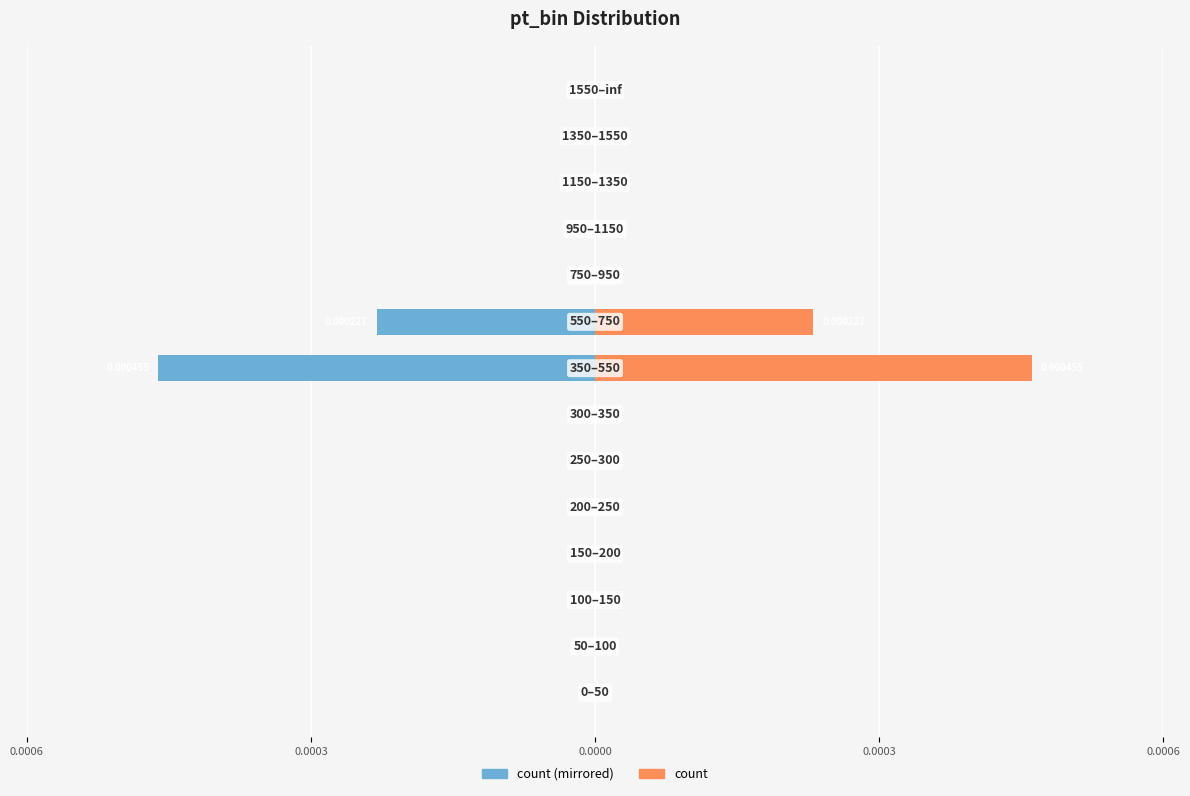

Rank the series by their average value, from lowest to highest.

count (left), count (right)